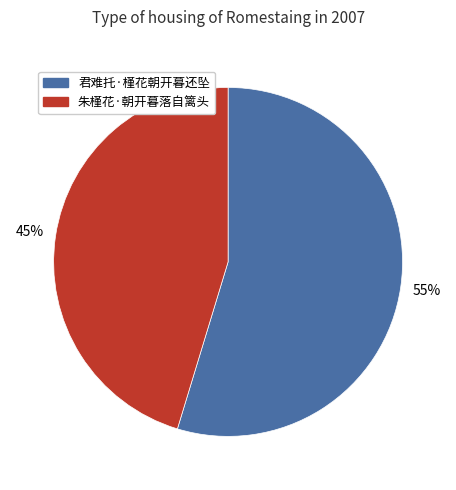

To the nearest percent, what is the average slice percentage?

50%